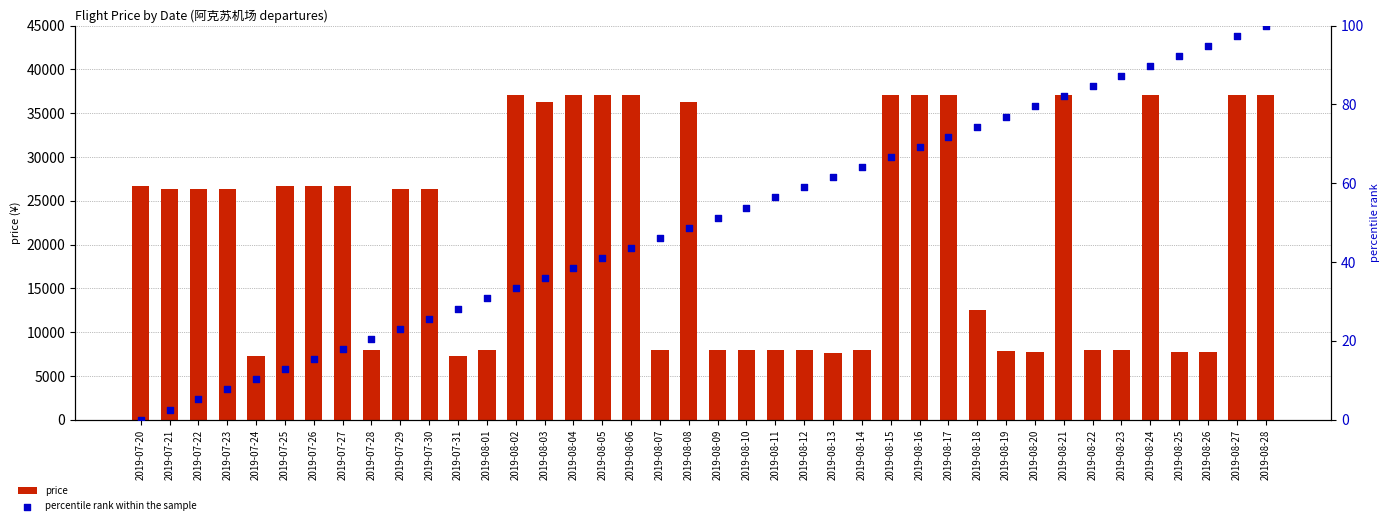

Which series contains the lowest Y value?

percentile rank within the sample